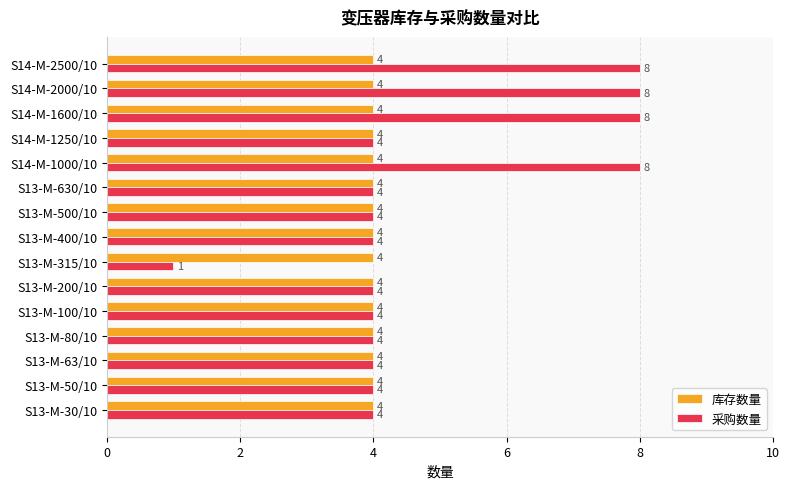

What is the sum of the 采购数量 values at S13-M-80/10 and S14-M-1250/10?

8